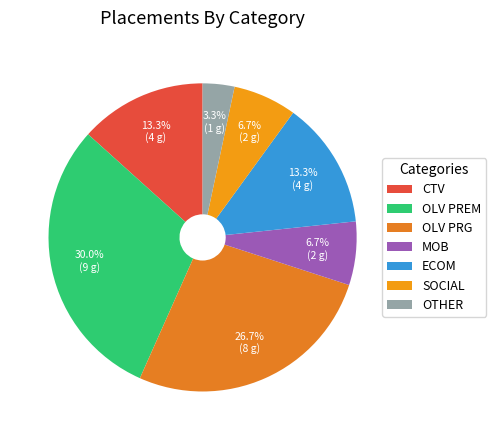

Count the number of slices in the pie.

7